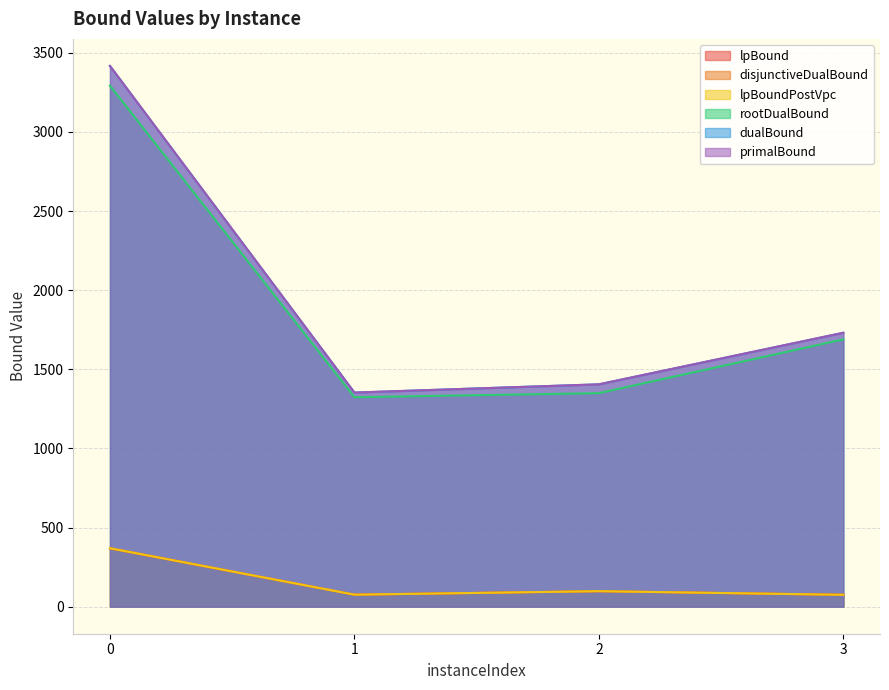

True or false: rootDualBound has a value of 506.2 at 2.

False